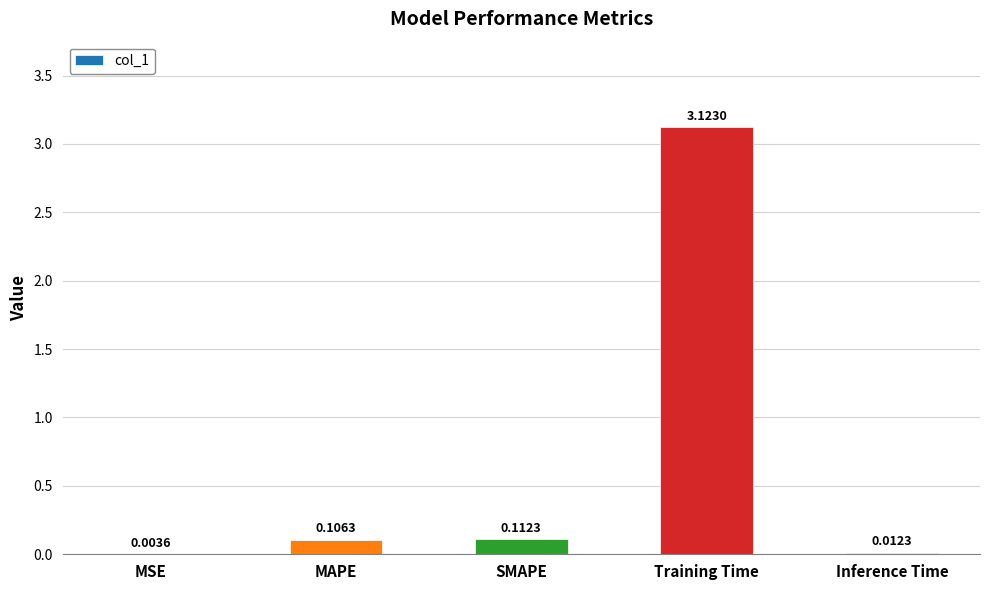

What is the sum of all values?

3.4